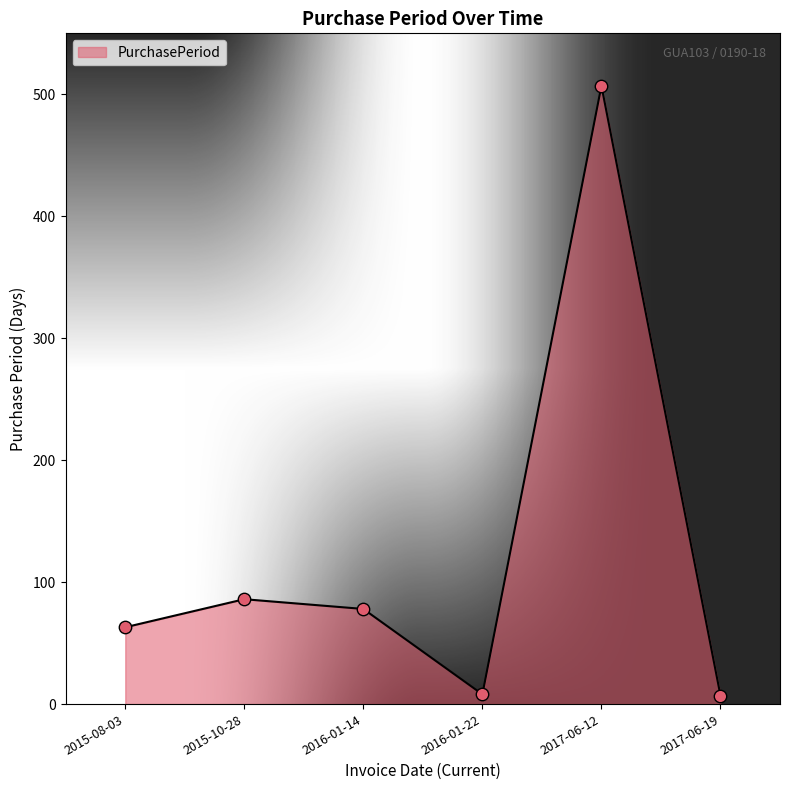

What is the change in value from 2016-01-22 to 2017-06-19?

-1